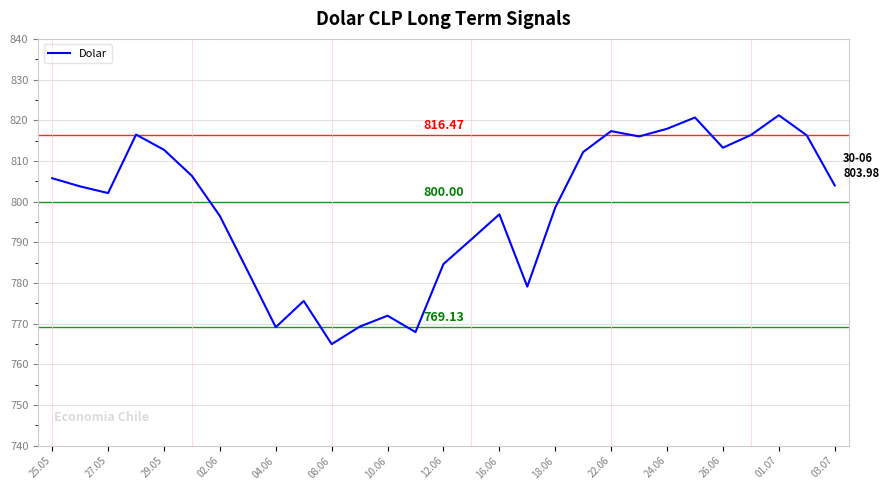

What is the greatest value displayed?

821.2